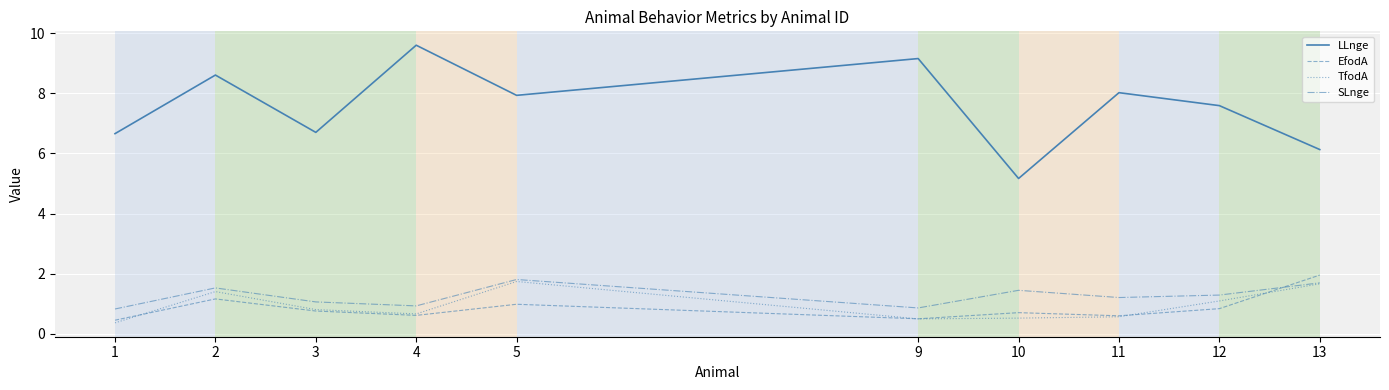

The TfodA series shows 0.5 at 10. True or false?

True